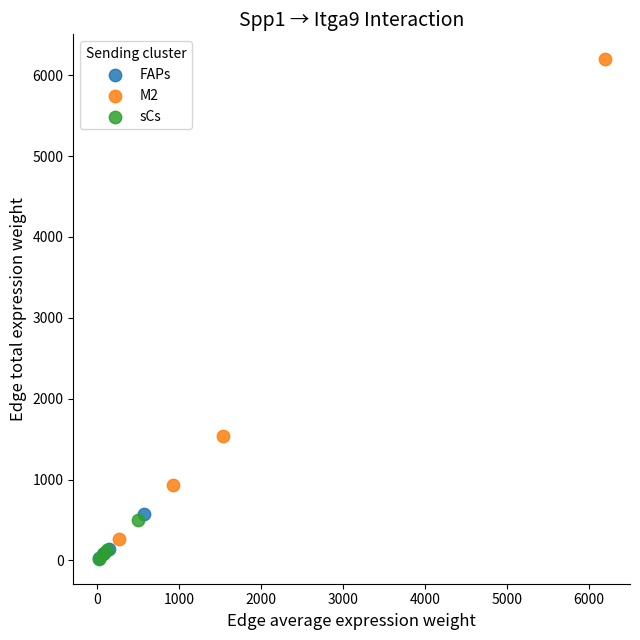

Which series has the widest spread of Y values?

M2